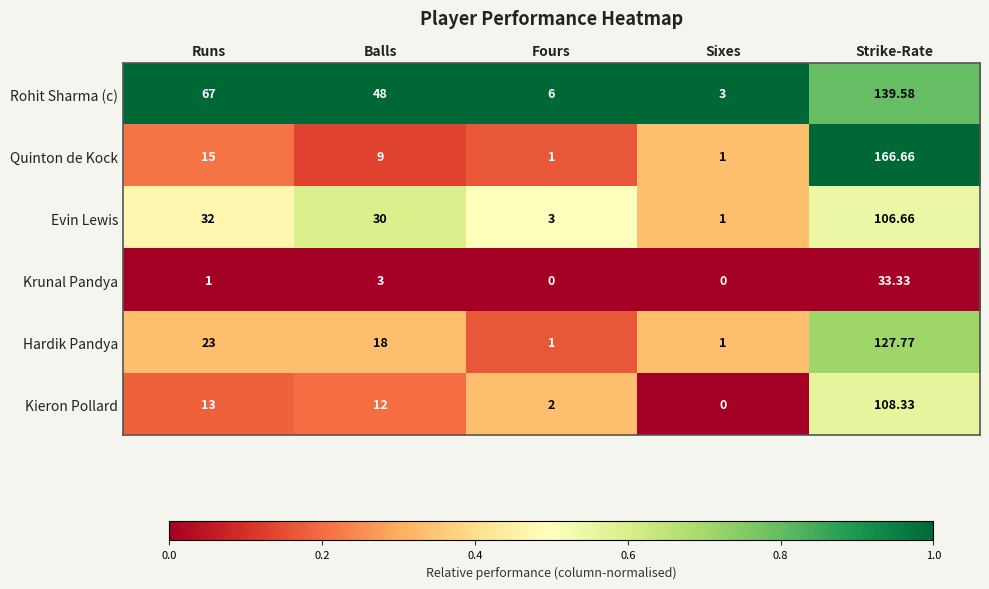

What is the total value across all series at Strike-Rate?

682.3